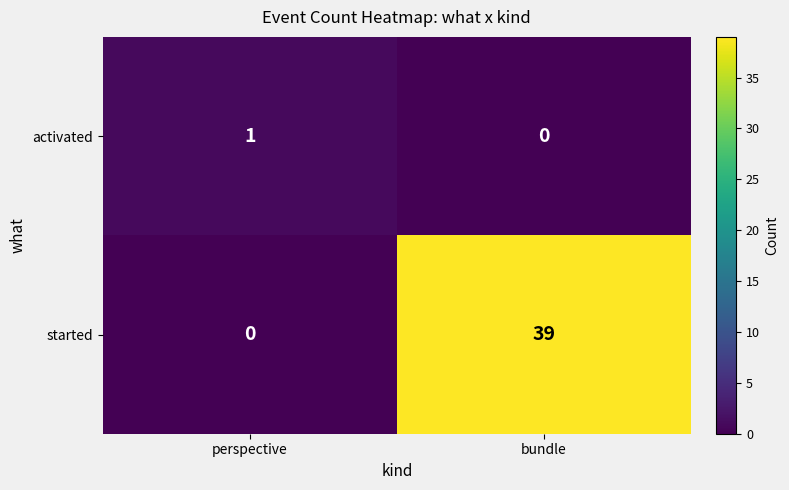

Rank the series by their maximum value, from highest to lowest.

started, activated